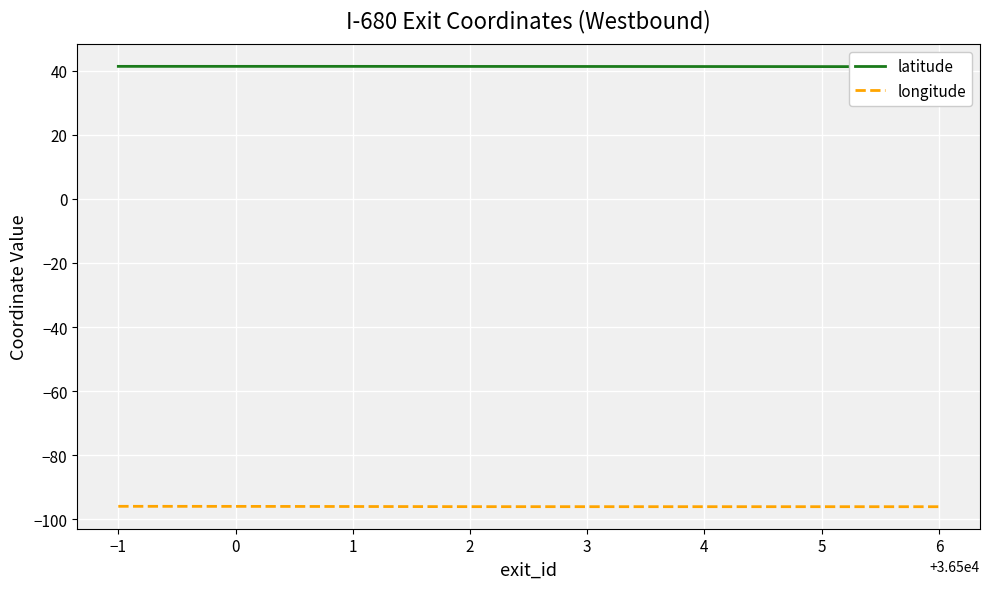

True or false: longitude has more than 0 interior local peaks.

False